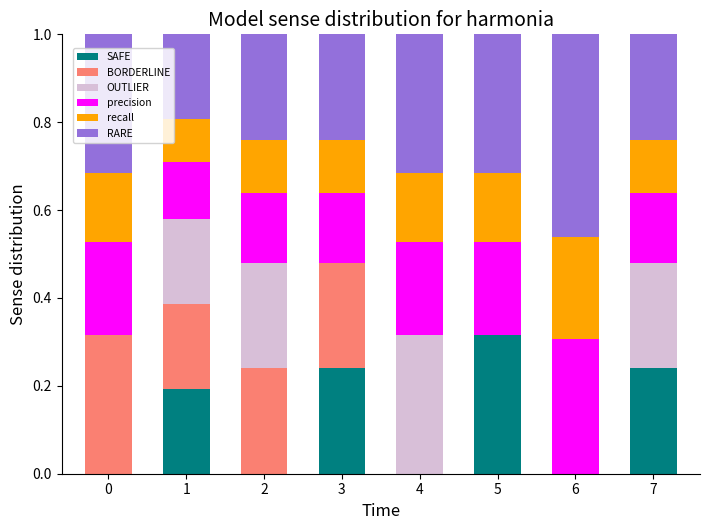

Does the chart contain stacked bars?

Yes